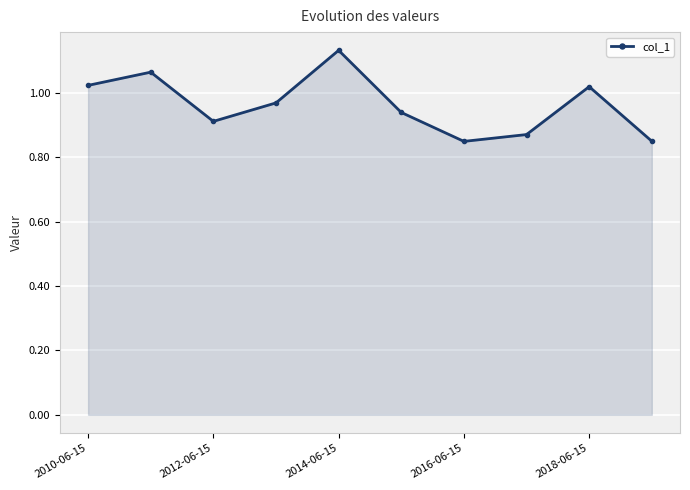

How many interior local valleys (lower than both neighbors) does the data have?

2